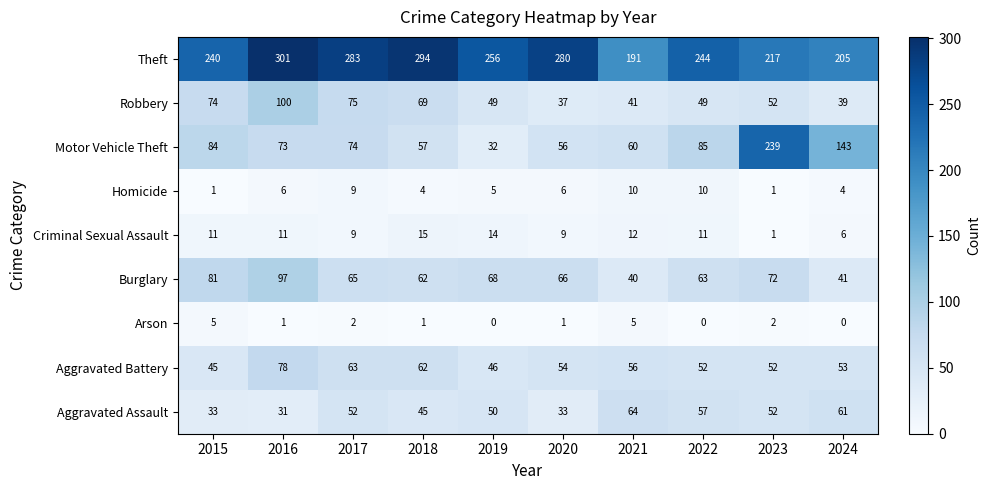

What is the difference between the maximum and minimum values in the Robbery series?

63